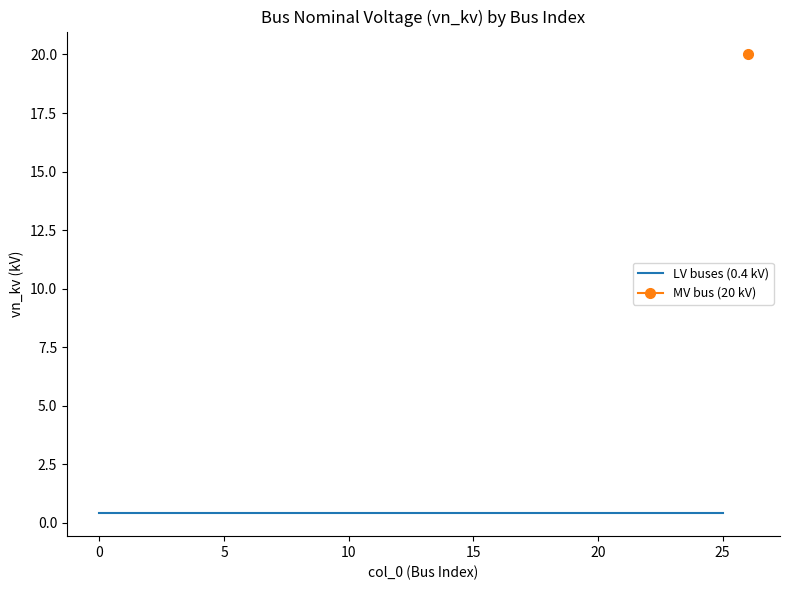

What is the value of the 18th point from the left?

0.4